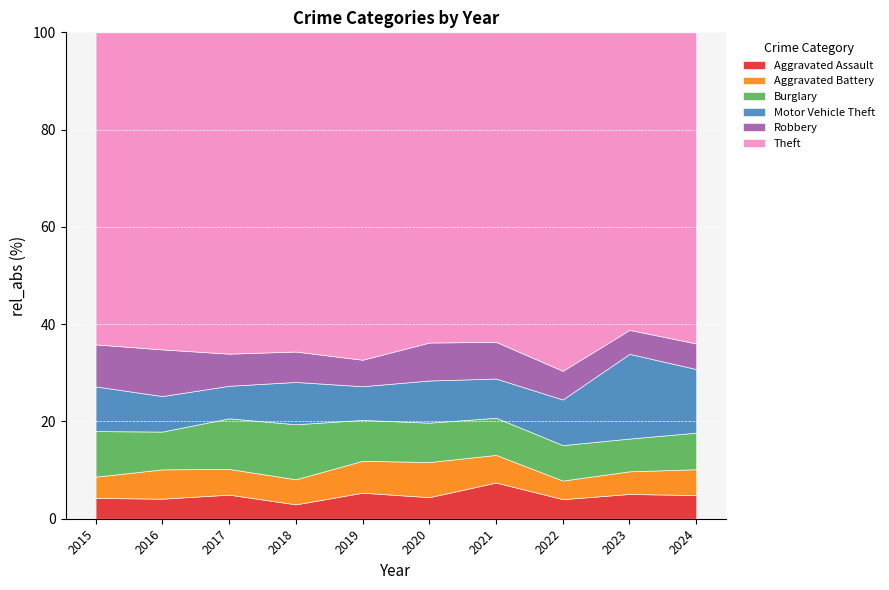

Which series has the largest range (max minus min)?

Theft